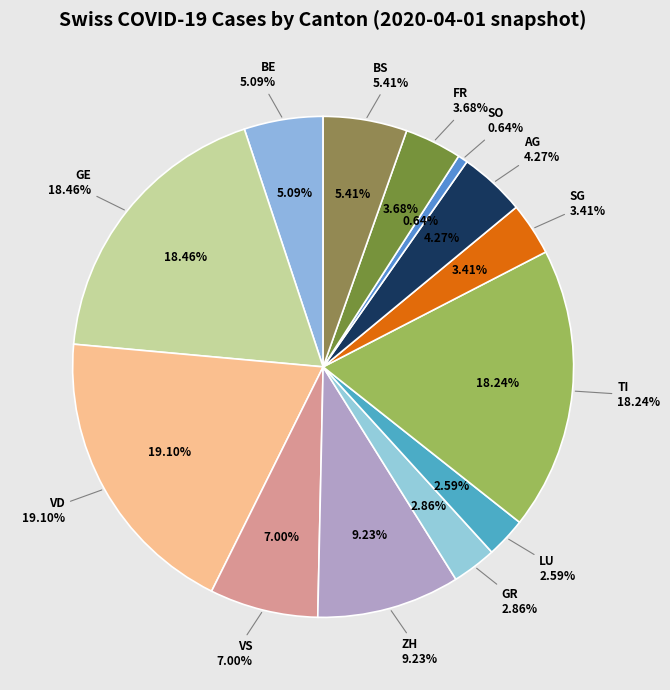

What percentage is the GR slice, to the nearest percent?

3%